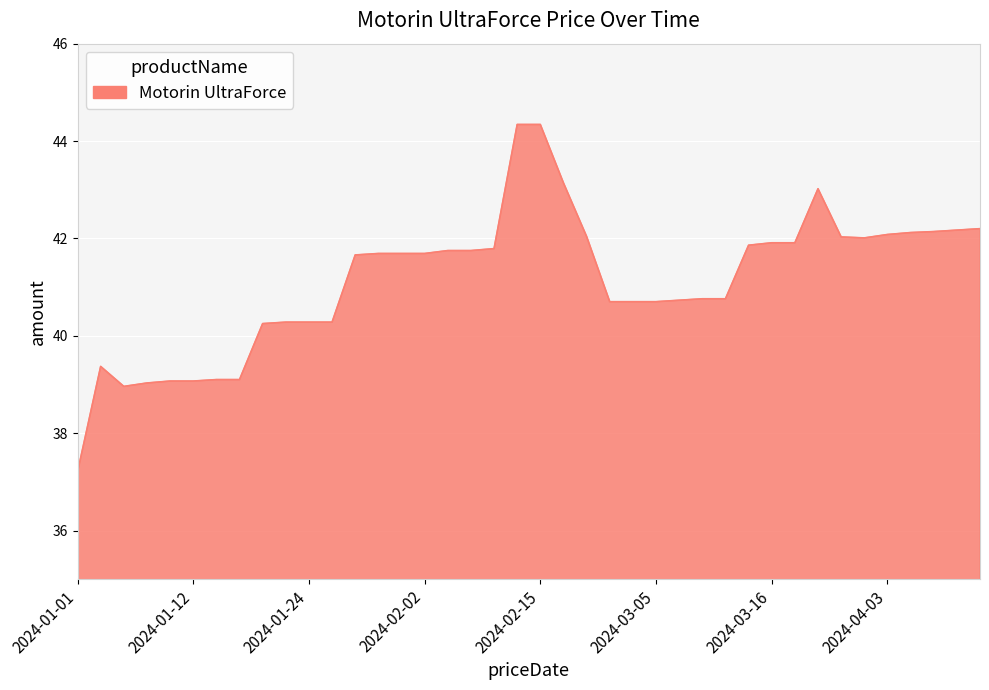

What is the greatest value displayed?

44.3